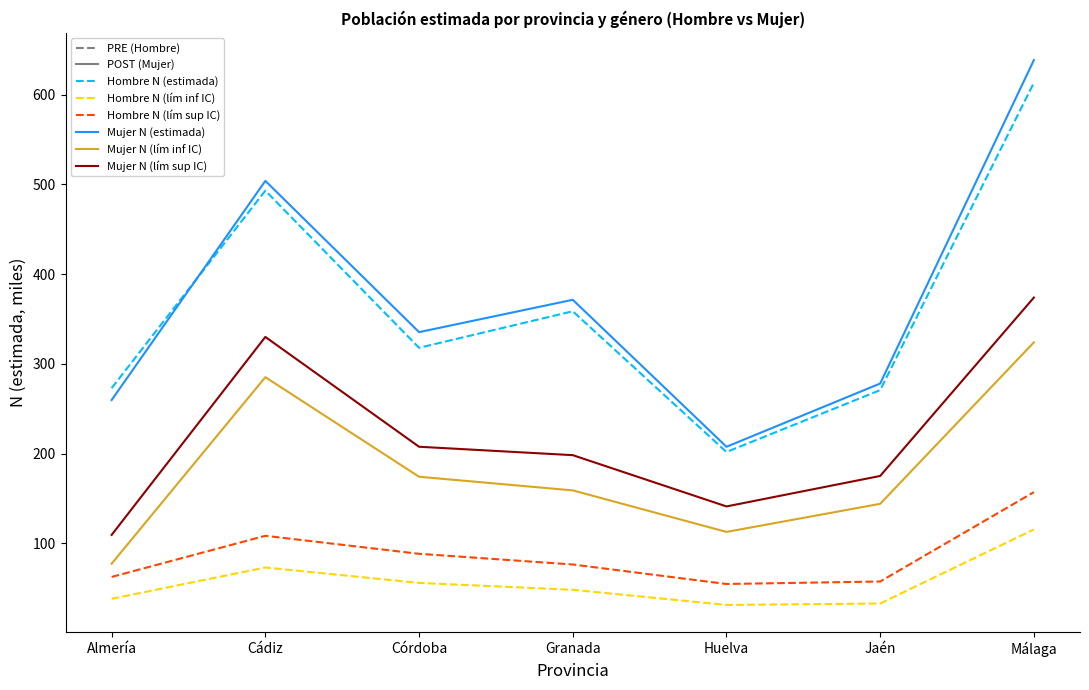

What is the sum of the Hombre N (estimada) values at Granada and Cádiz?

851.7